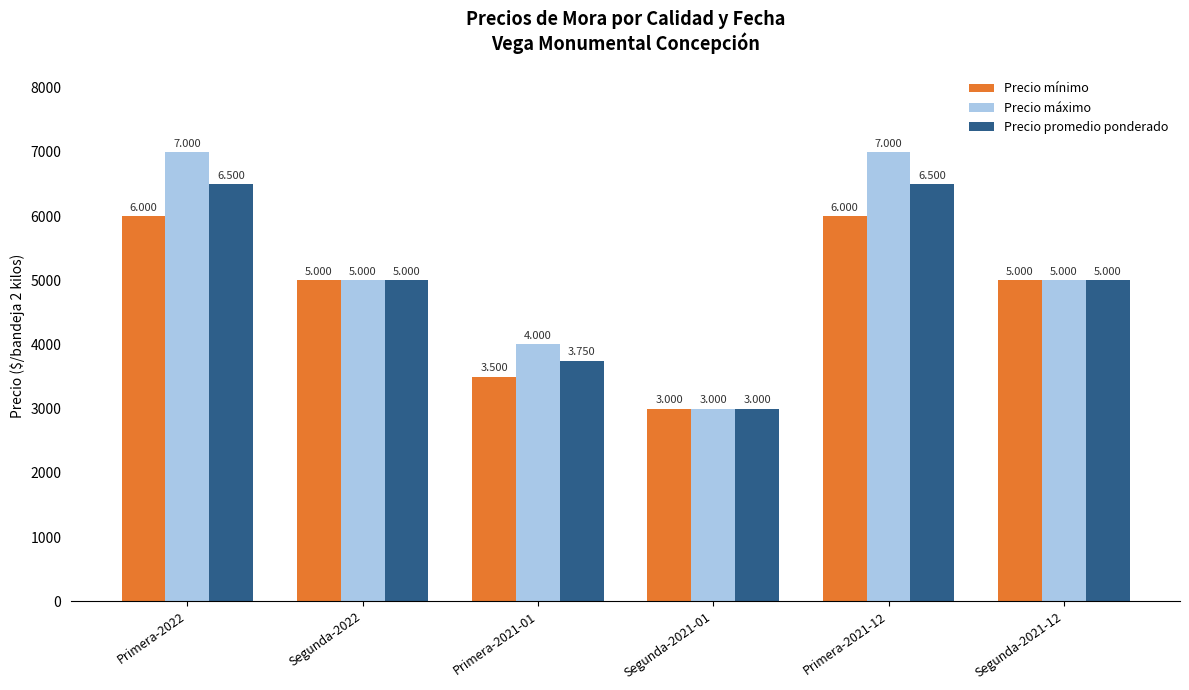

What are all the series names shown in the legend?

Precio mínimo, Precio máximo, Precio promedio ponderado